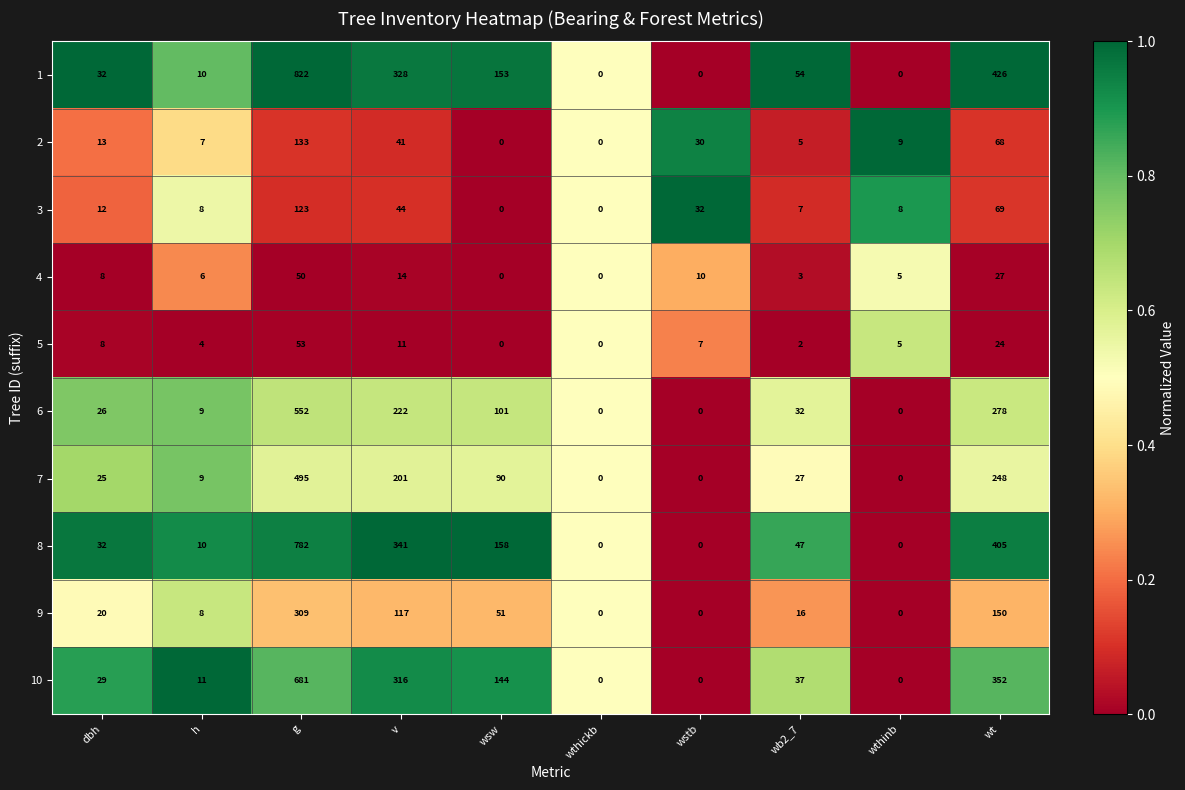

What is the total value across all series at wt?

2047